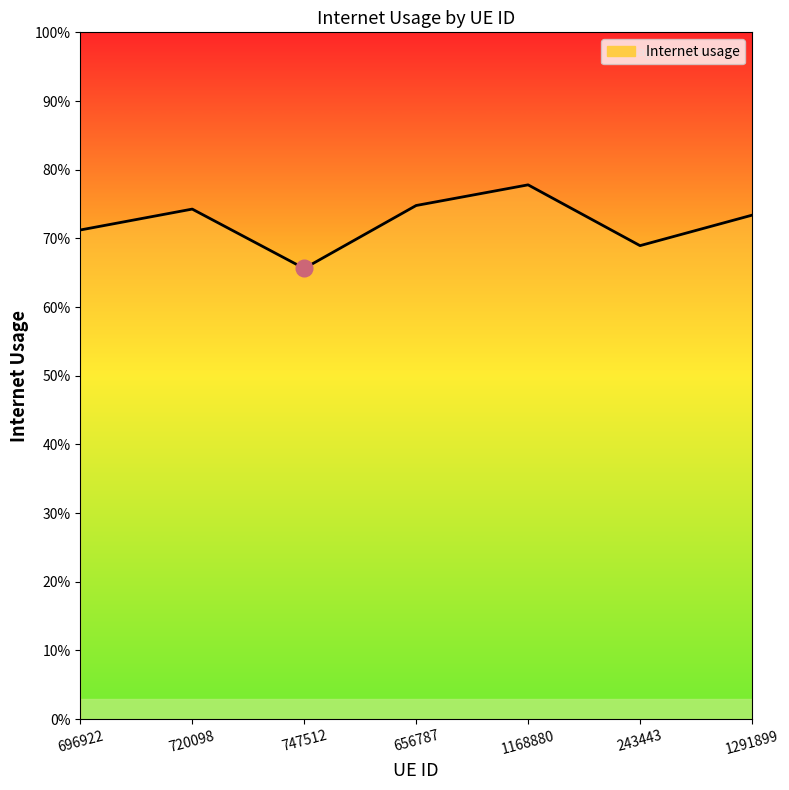

What is the value of the 5th point from the left?

0.8